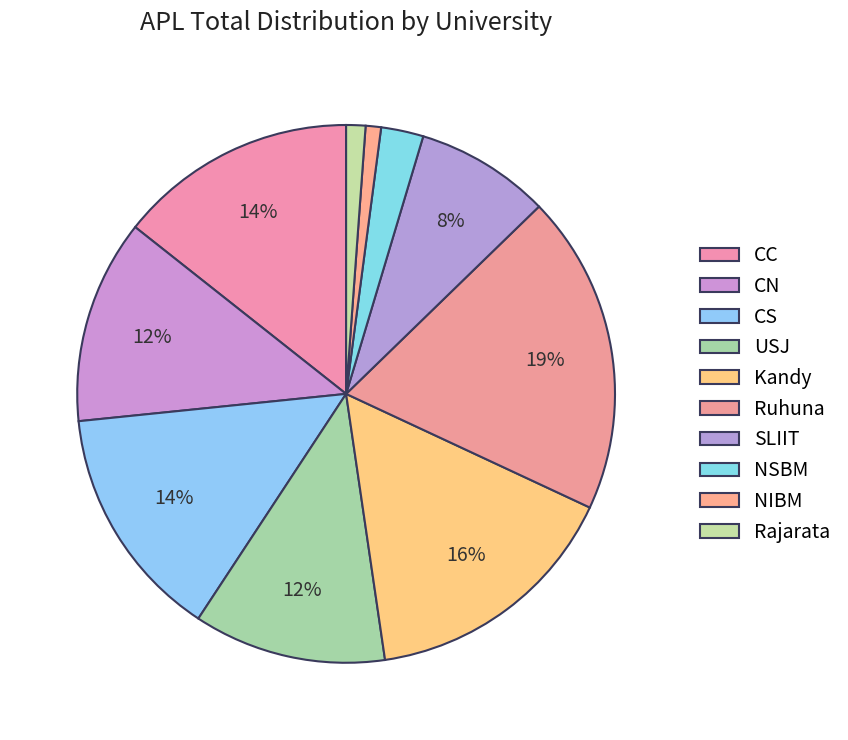

How many slices are in this pie chart?

10